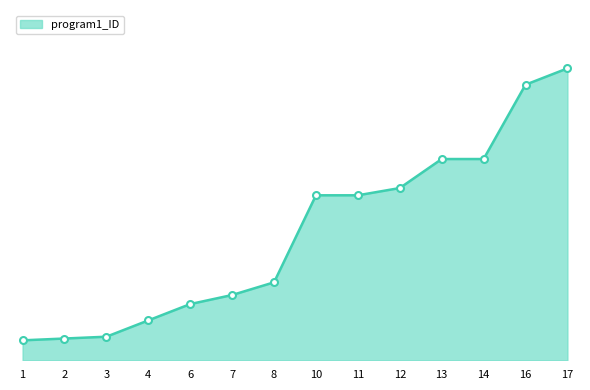

Does the chart have visible grid lines?

No